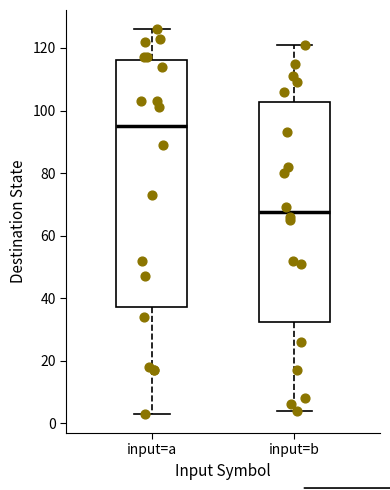

Which box is the tallest, from its lower edge to its upper edge?

input=a